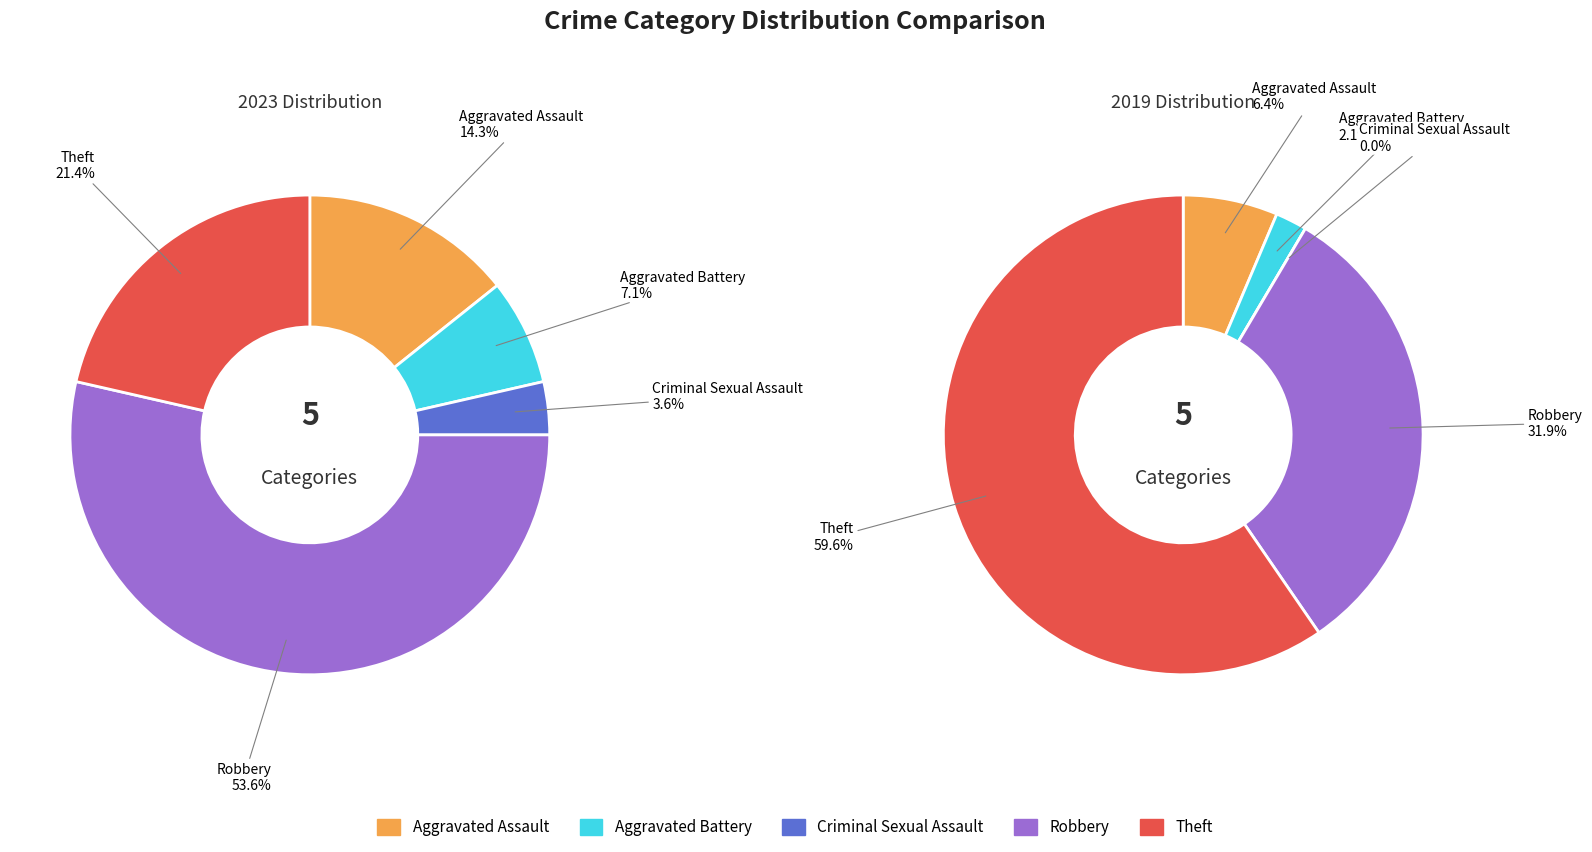

Which series has the widest spread of values?

values_2019